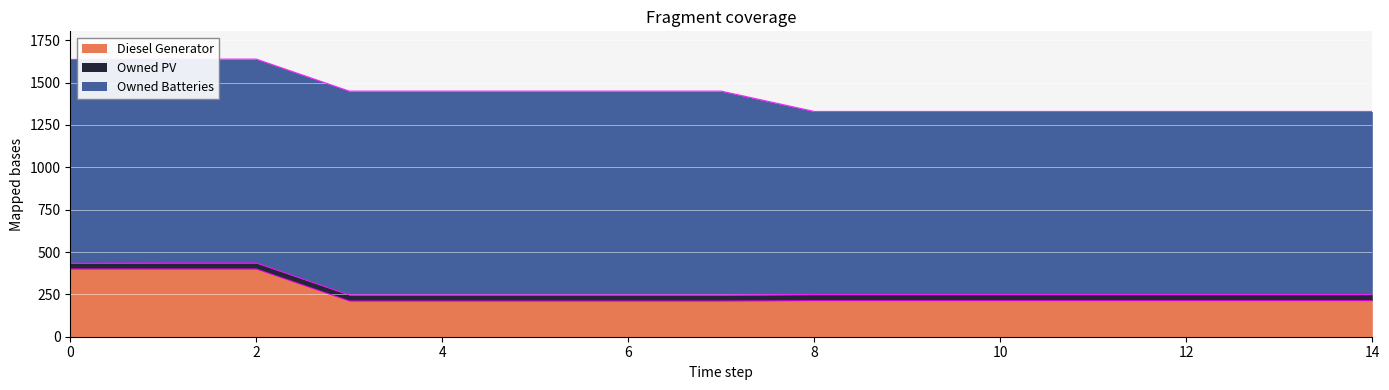

At how many categories does at least one series exceed 821?

15